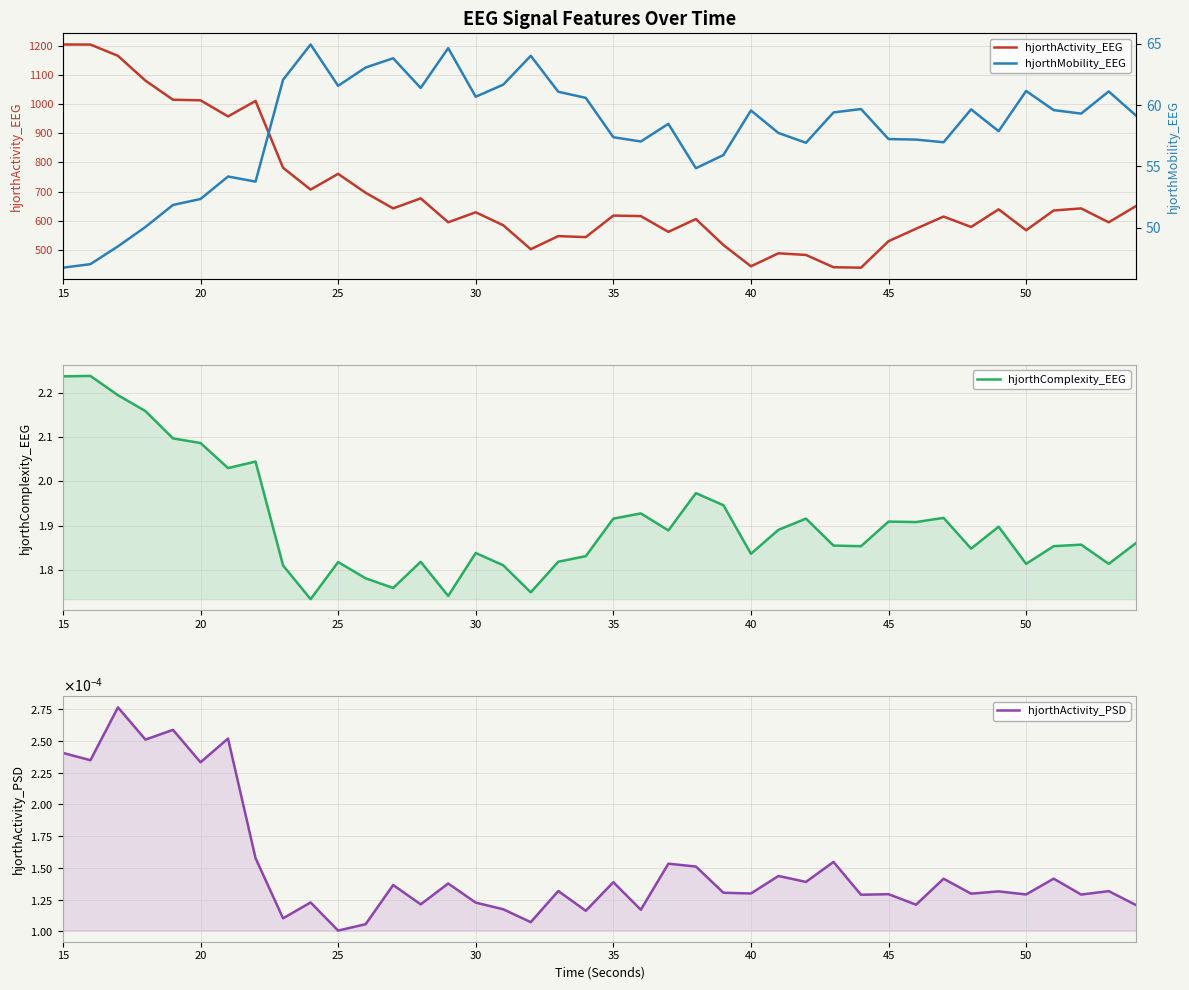

The value of hjorthActivity_EEG at 40 is 667.0. True or false?

False